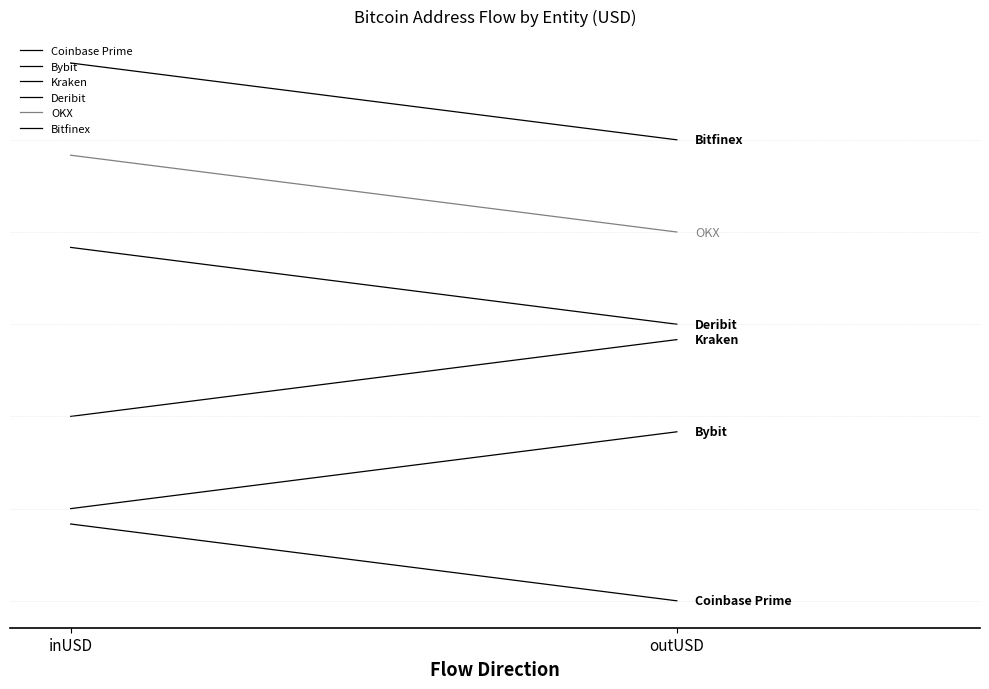

List the series in order of their overall mean, lowest first.

Coinbase Prime, Bybit, Kraken, Deribit, OKX, Bitfinex